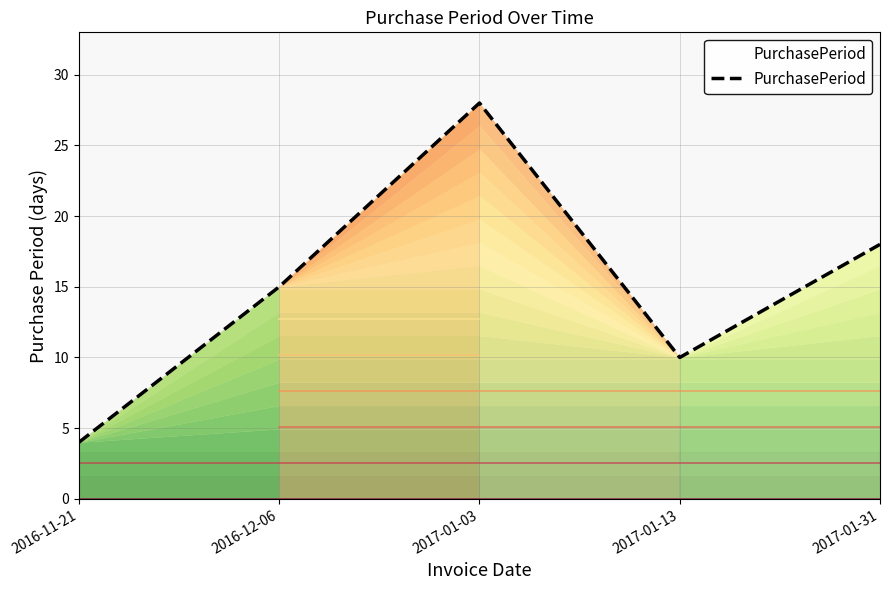

Approximately how many times larger is the value at 2017-01-03 compared to 2017-01-31?

1.6